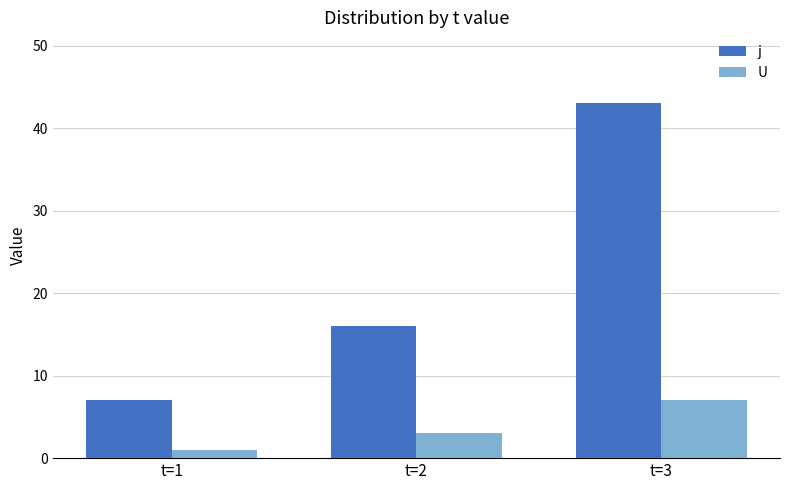

What is the maximum value for U?

7